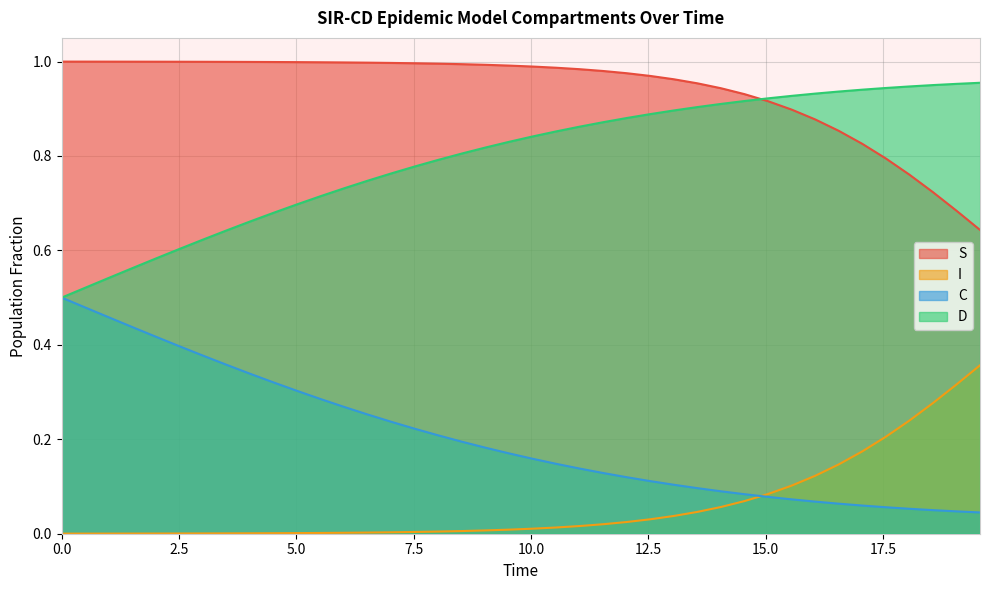

Does the chart have visible grid lines?

Yes